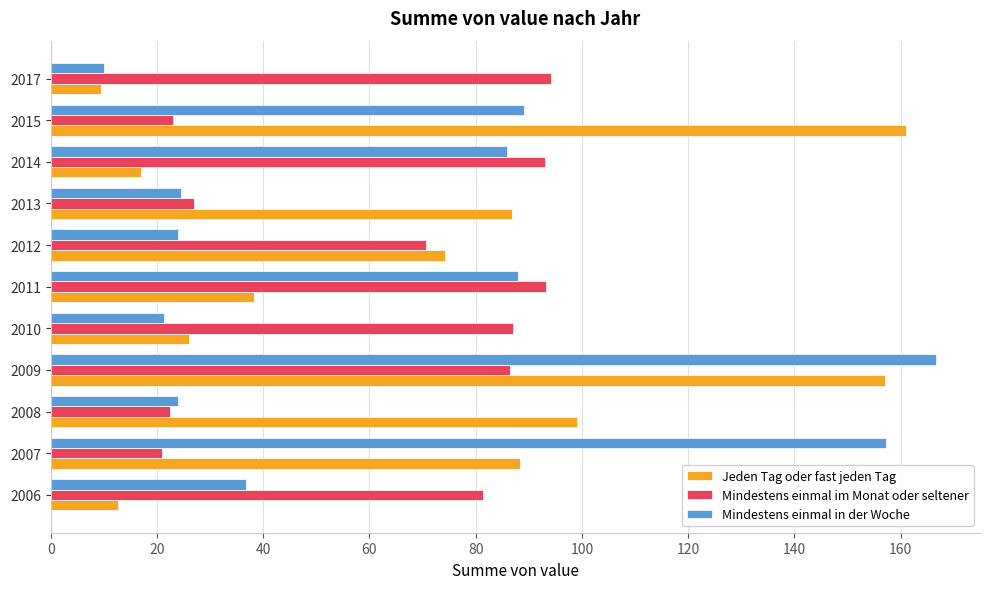

True or false: Mindestens einmal im Monat oder seltener has a value of 21.0 at 2007.

True